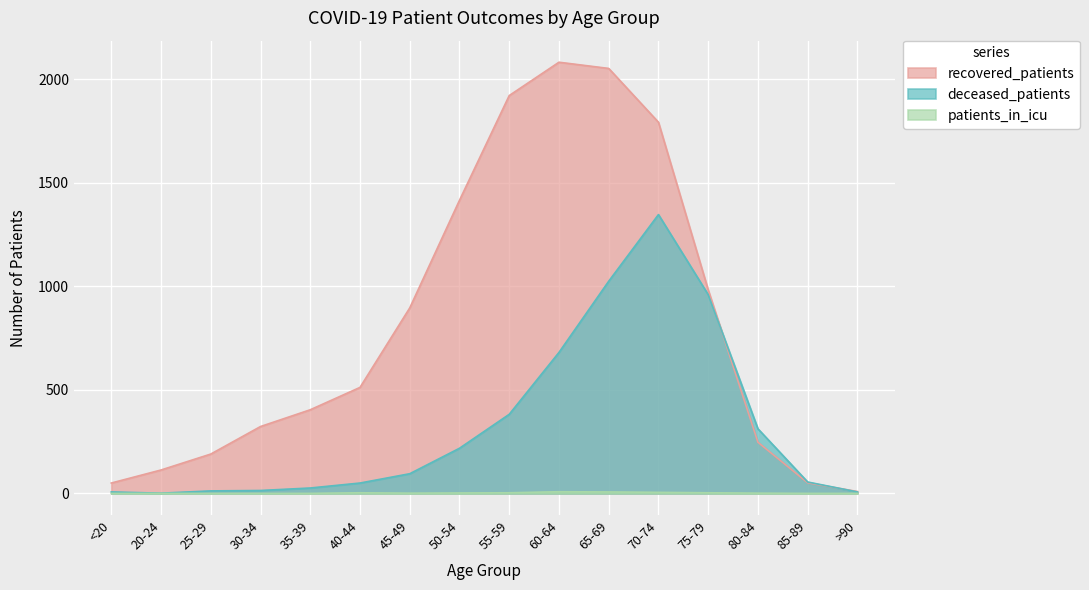

How many data points in recovered_patients are above 512?

7